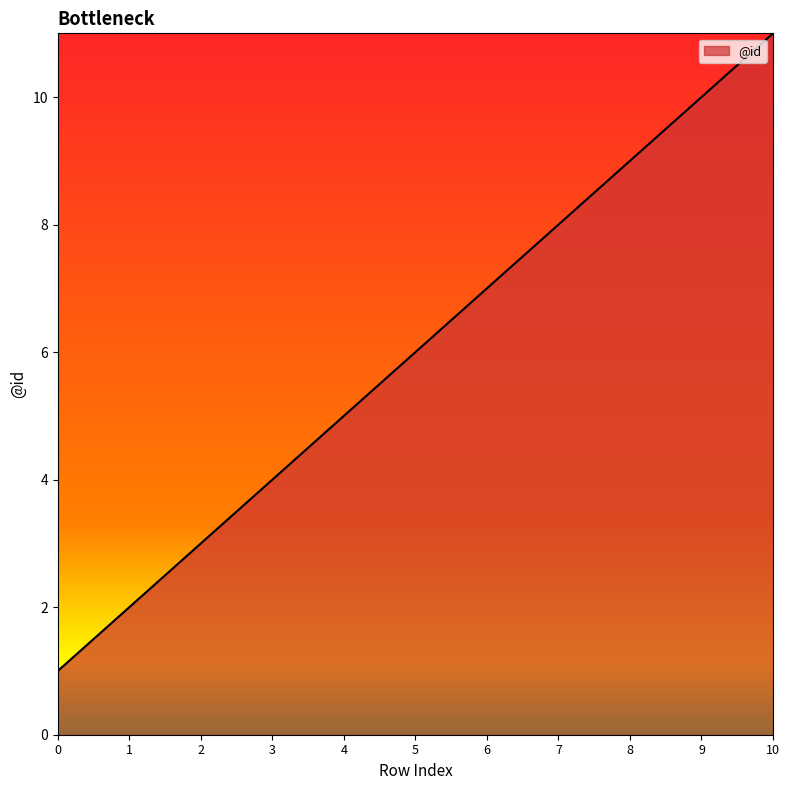

True or false: there are more than 2 points higher than both neighbors.

False